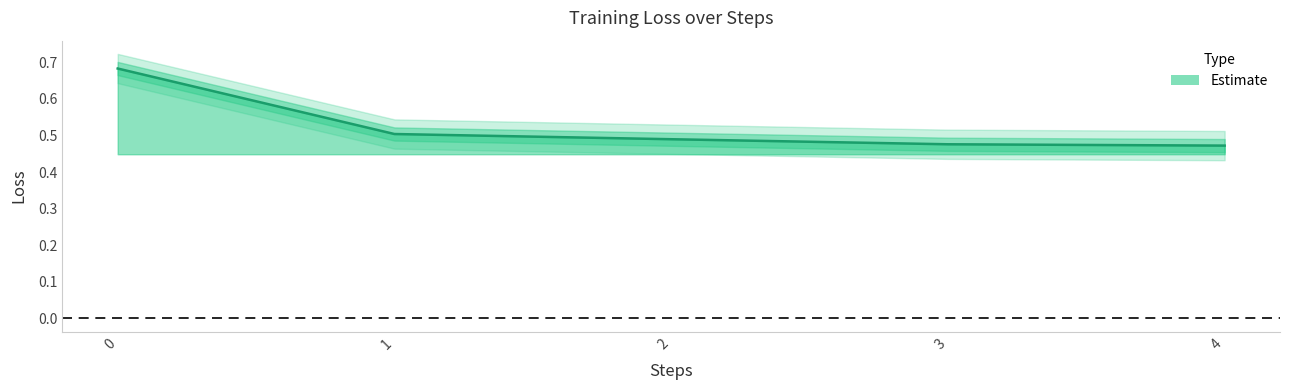

Is this an area chart (filled region under the line)?

No